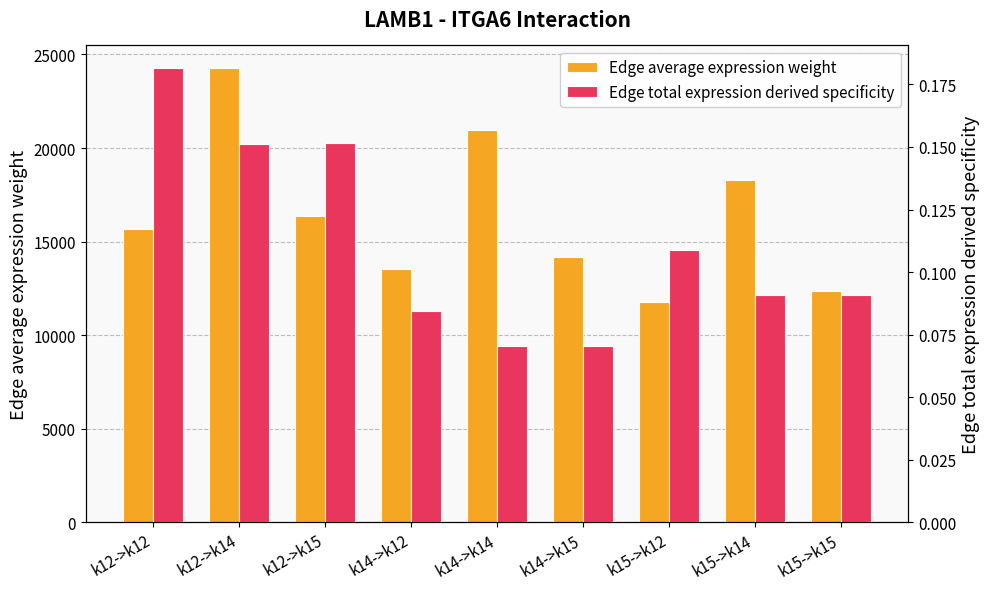

At how many categories does at least one series exceed 42?

9